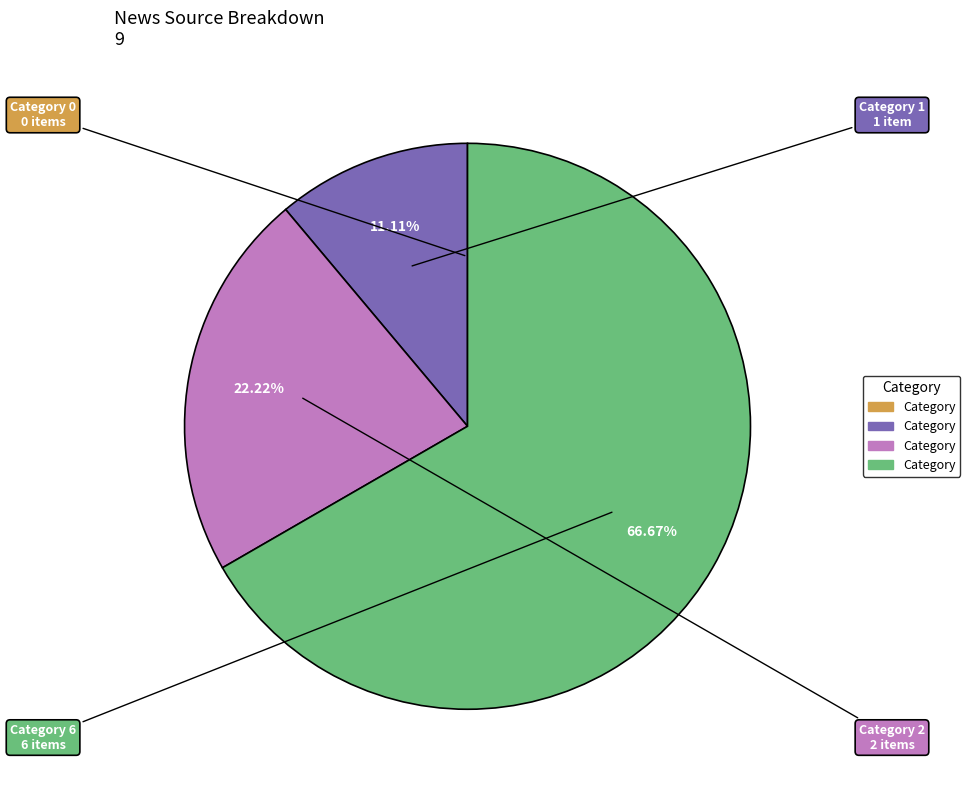

Is there a majority slice in this chart?

Yes